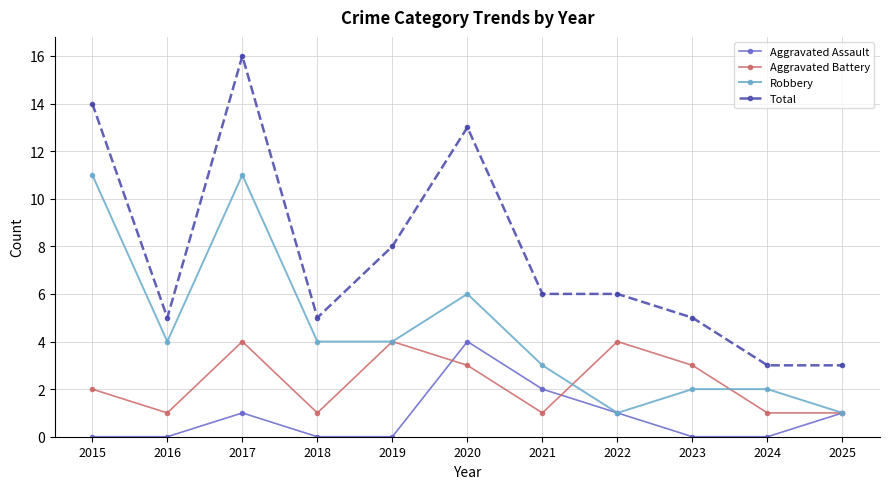

Which series has the widest spread of values?

Total